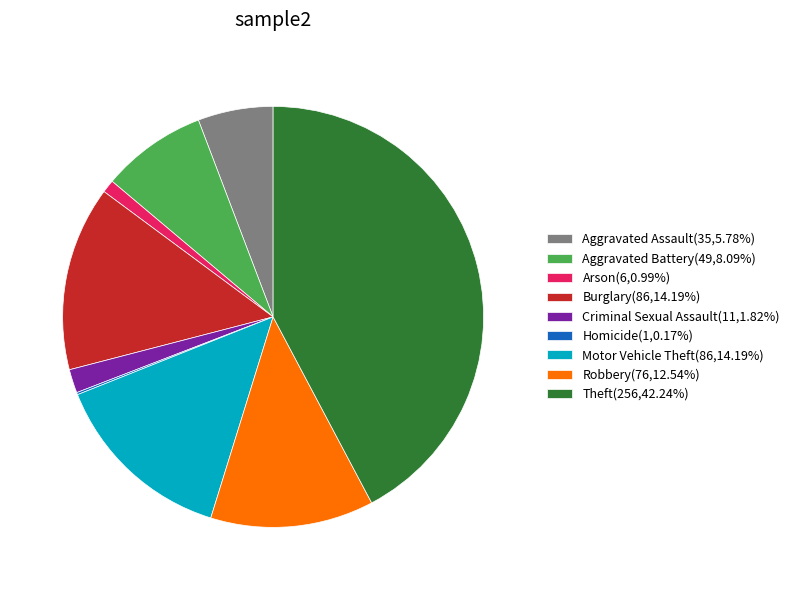

Does any single category account for the majority?

No